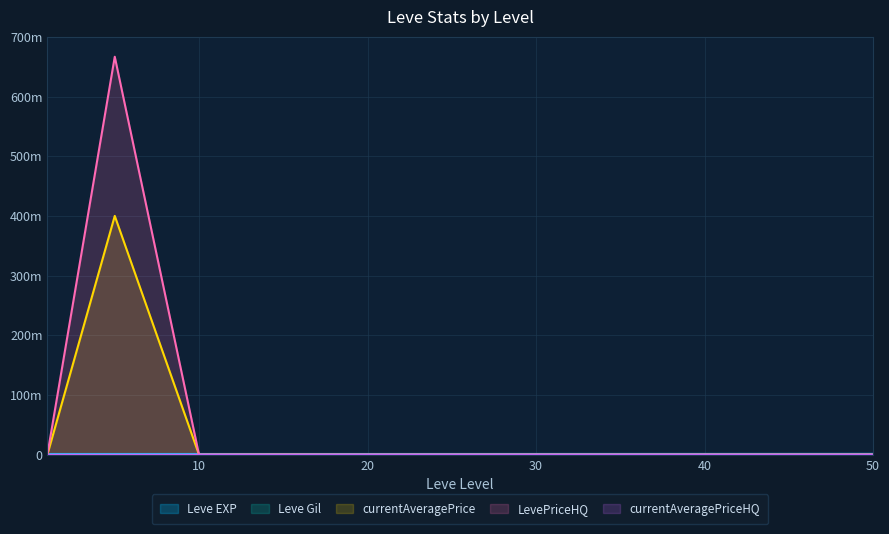

How many lines are shown in the chart?

5